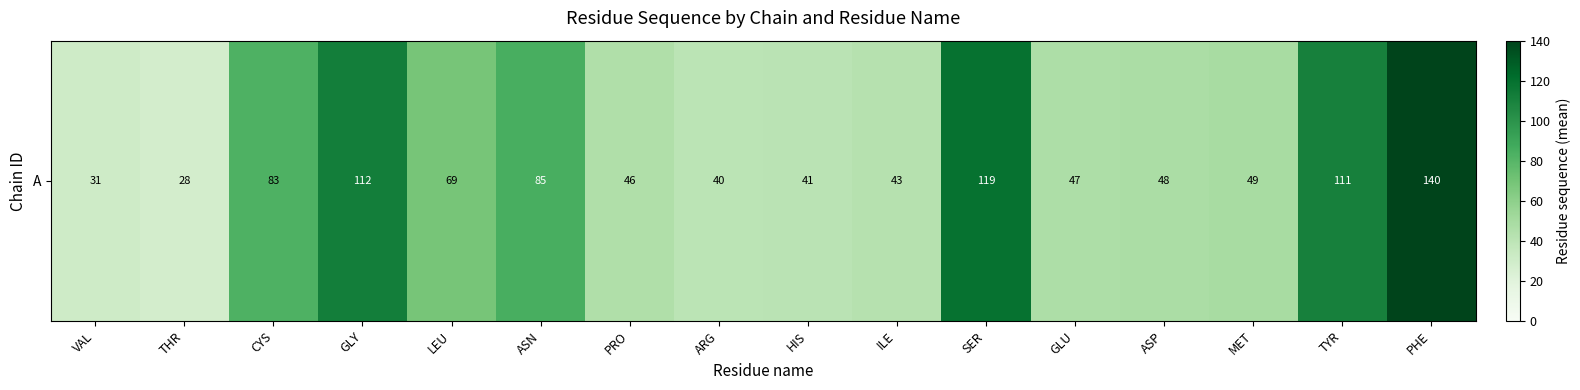

Reading left to right, transcribe all the data shown in this chart.

VAL=31.0	THR=28.2	CYS=82.6	GLY=112.5	LEU=68.8	ASN=85.0	PRO=45.5	ARG=40.0	HIS=41.0	ILE=43.0	SER=119.0	GLU=47.0	ASP=48.0	MET=49.0	TYR=111.0	PHE=140.0